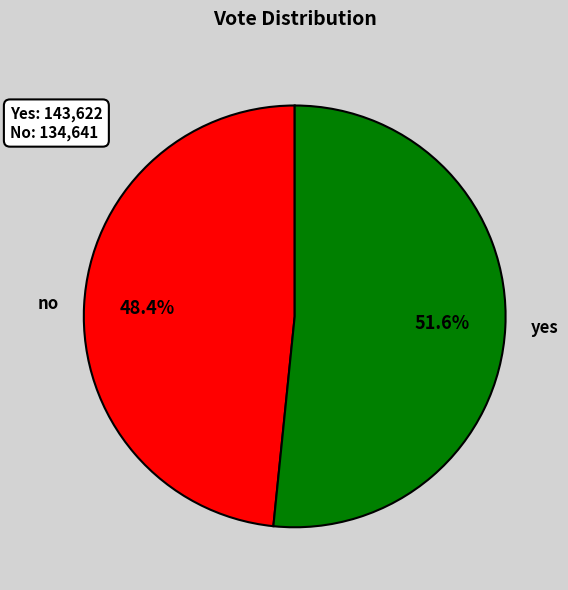

To the nearest percent, what portion does yes represent?

52%